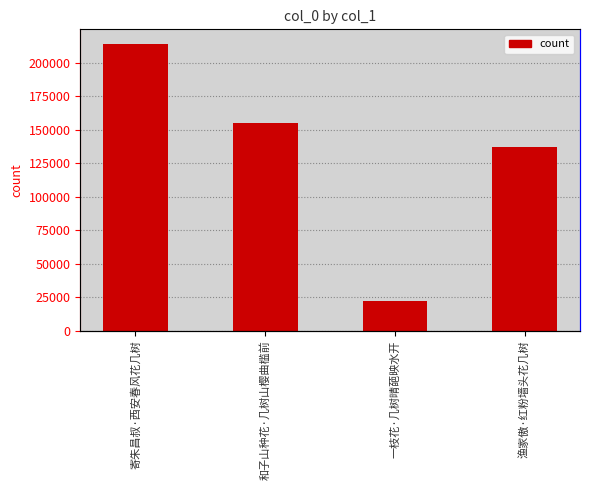

What is the smallest value displayed?

21907